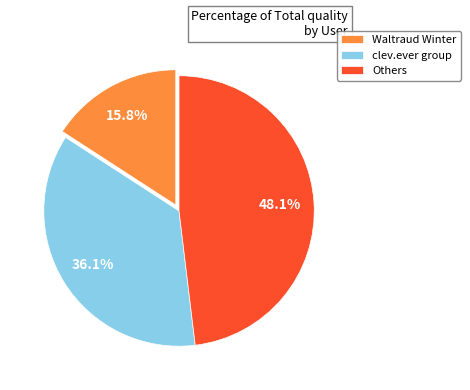

What is the ratio of the value at clev.ever group to the value at Others?

0.8